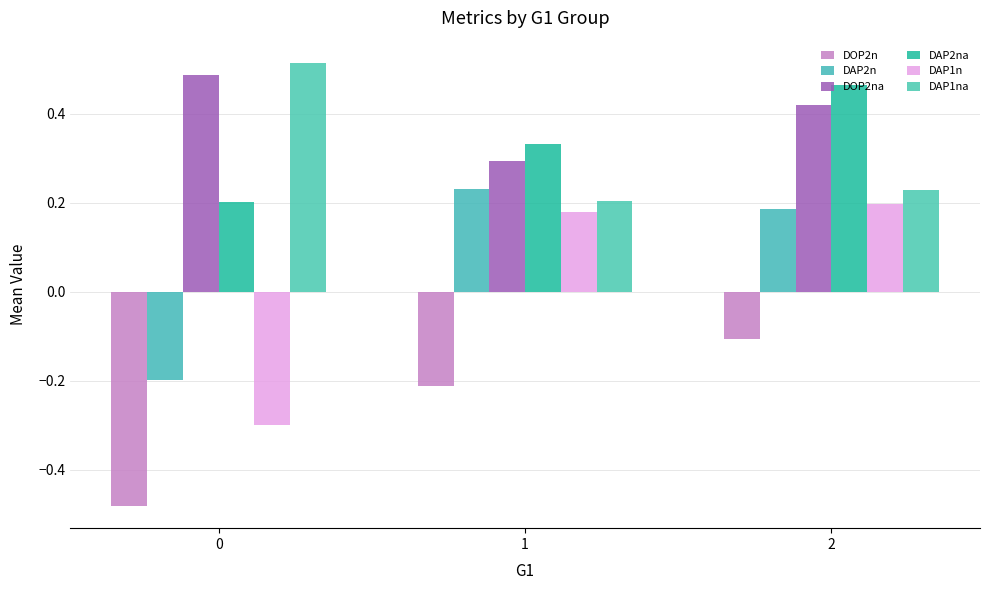

Between 0 and 1, which series saw the biggest shift?

DAP1n